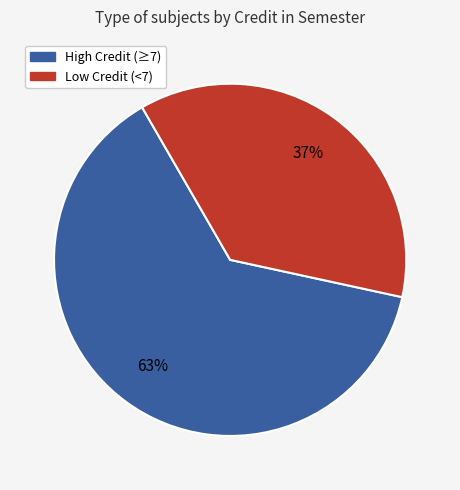

Is there a majority slice in this chart?

Yes